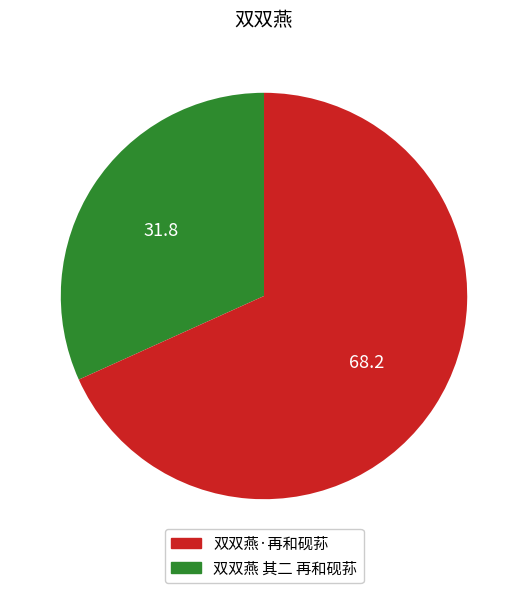

What is the majority slice?

双双燕 其二 再和砚荪